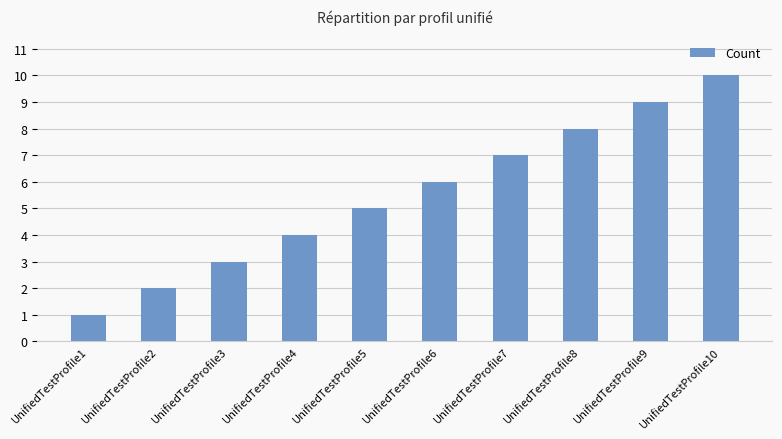

Rank the categories by value from lowest to highest.

UnifiedTestProfile1, UnifiedTestProfile2, UnifiedTestProfile3, UnifiedTestProfile4, UnifiedTestProfile5, UnifiedTestProfile6, UnifiedTestProfile7, UnifiedTestProfile8, UnifiedTestProfile9, UnifiedTestProfile10